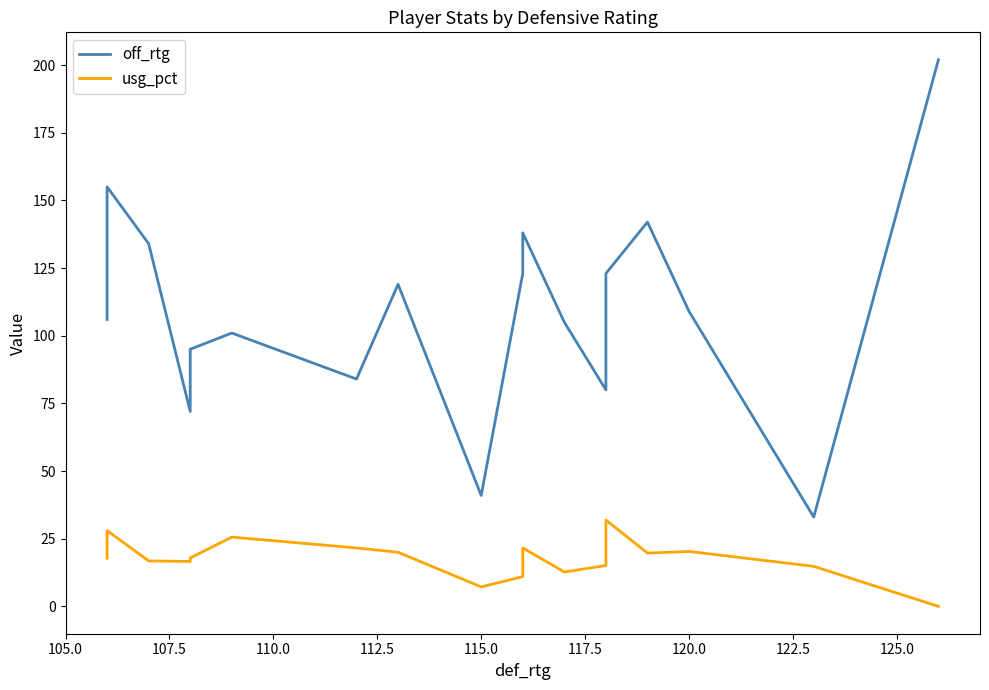

What is the difference between the maximum and minimum values in the off_rtg series?

169.0